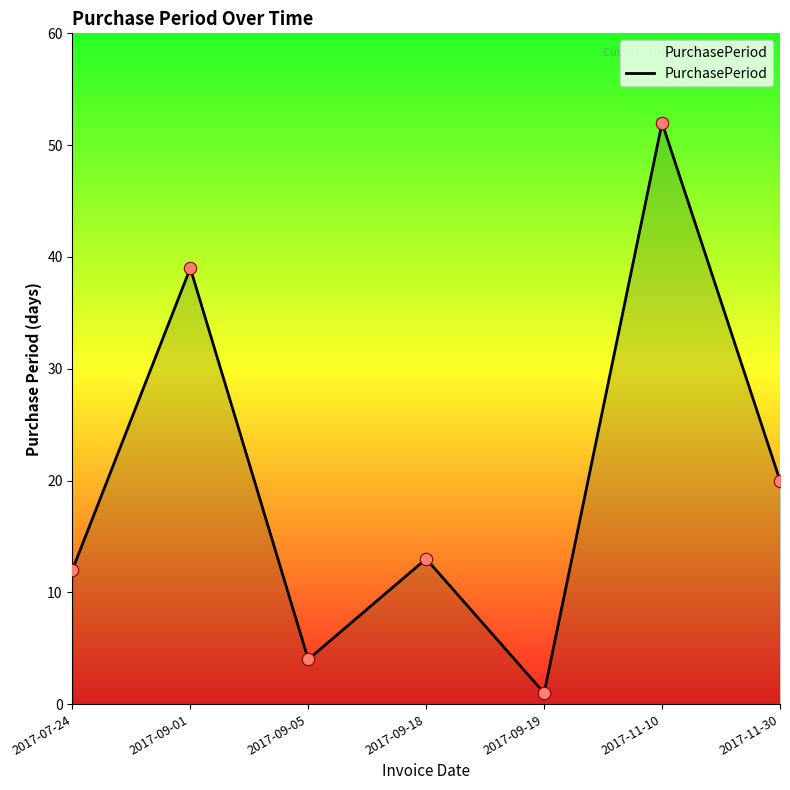

Approximately how many times larger is the value at 2017-07-24 compared to 2017-09-18?

0.9